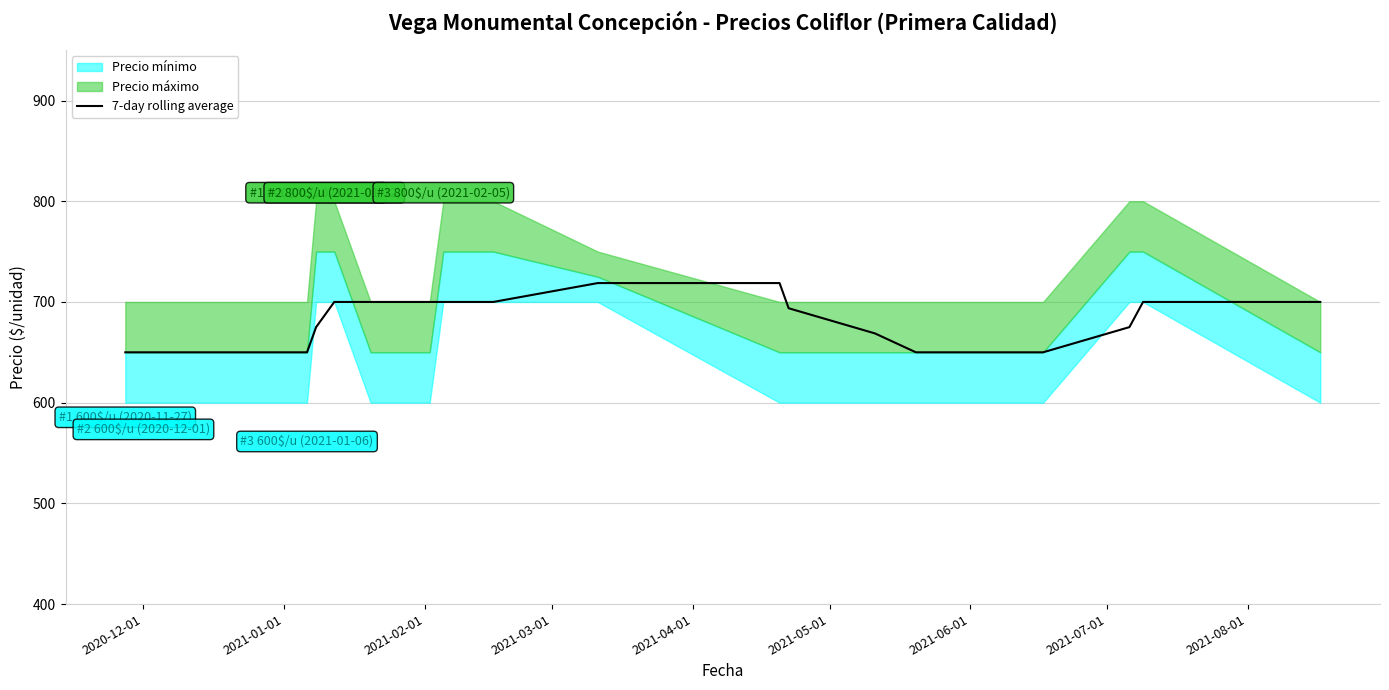

True or false: the data shows 375.5 at 17.

False